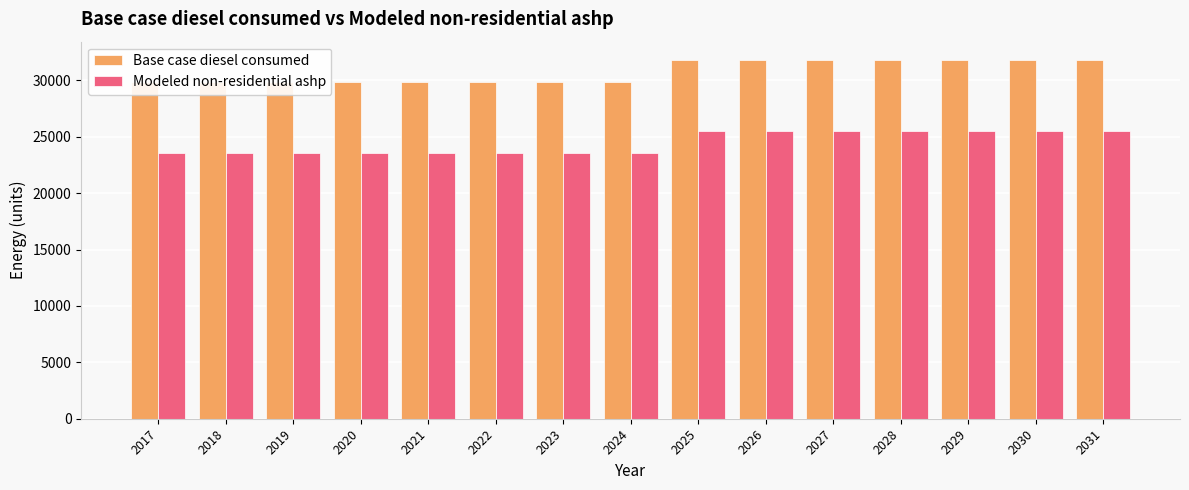

Between 2027 and 2017, which is larger?

2027